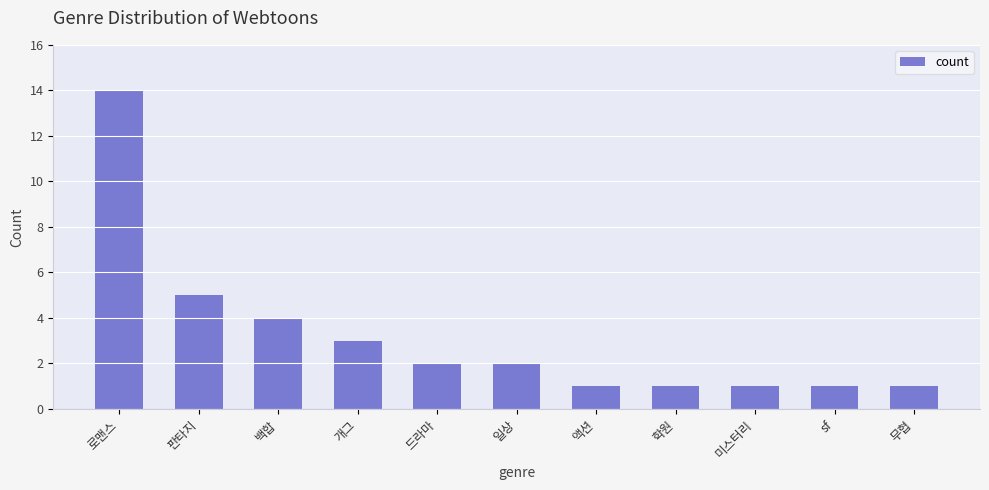

Does the chart contain stacked bars?

No